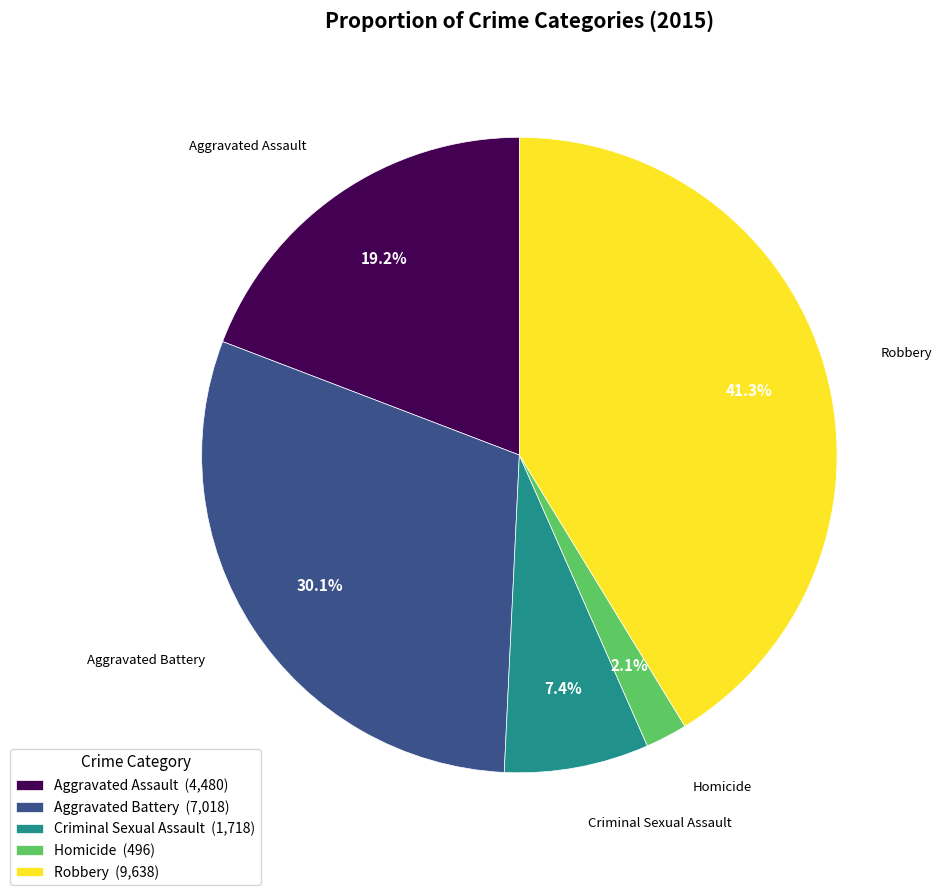

How many slices are in this pie chart?

5